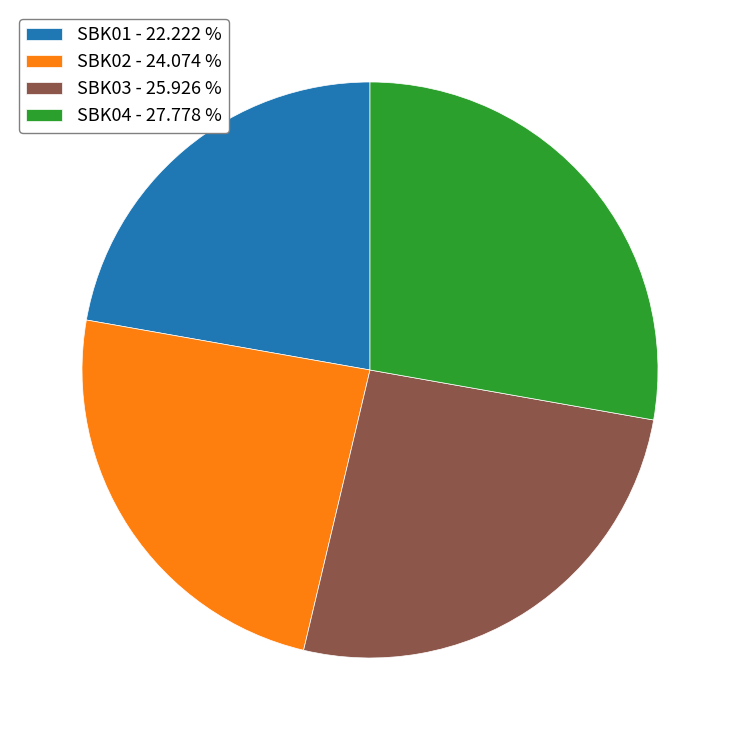

Which category has the smallest portion of the pie?

SBK01